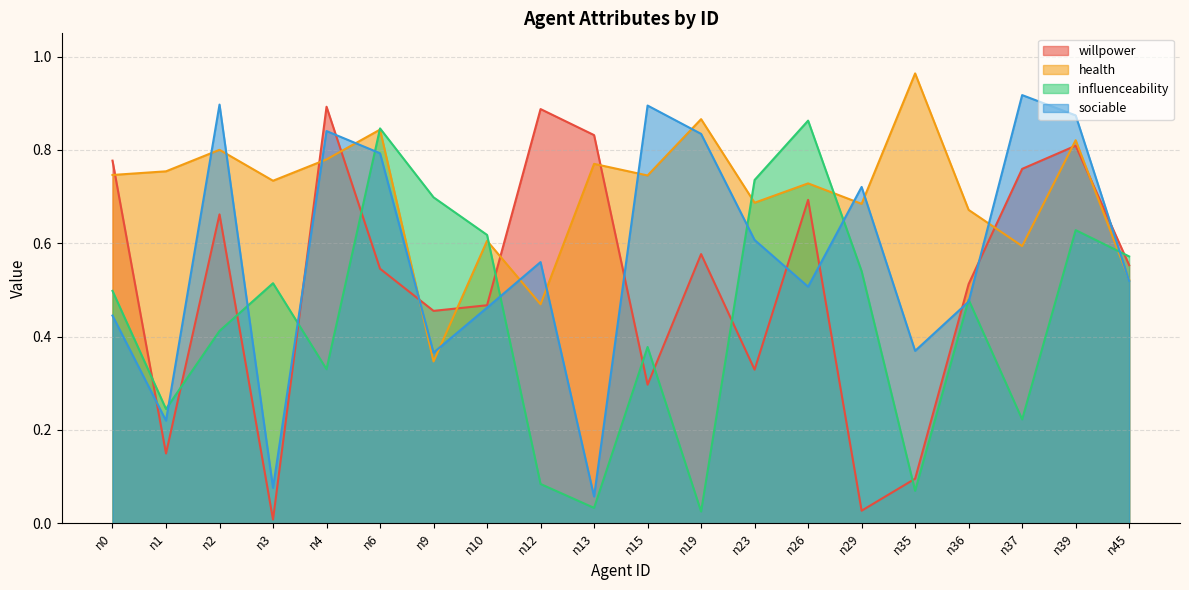

In influenceability, how many points are higher than both neighbors (excluding endpoints)?

6